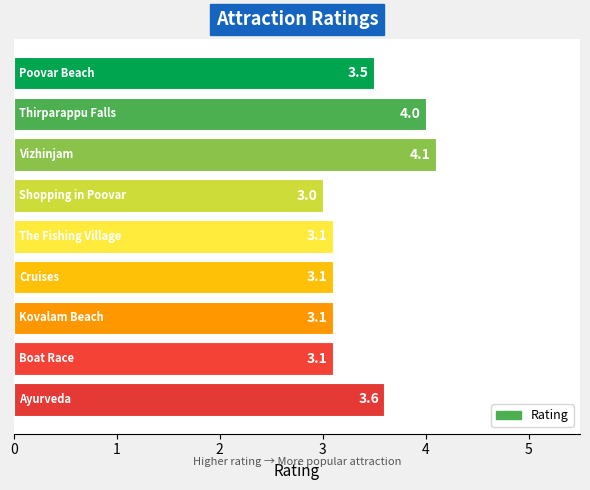

What is the sum of all values?

30.6